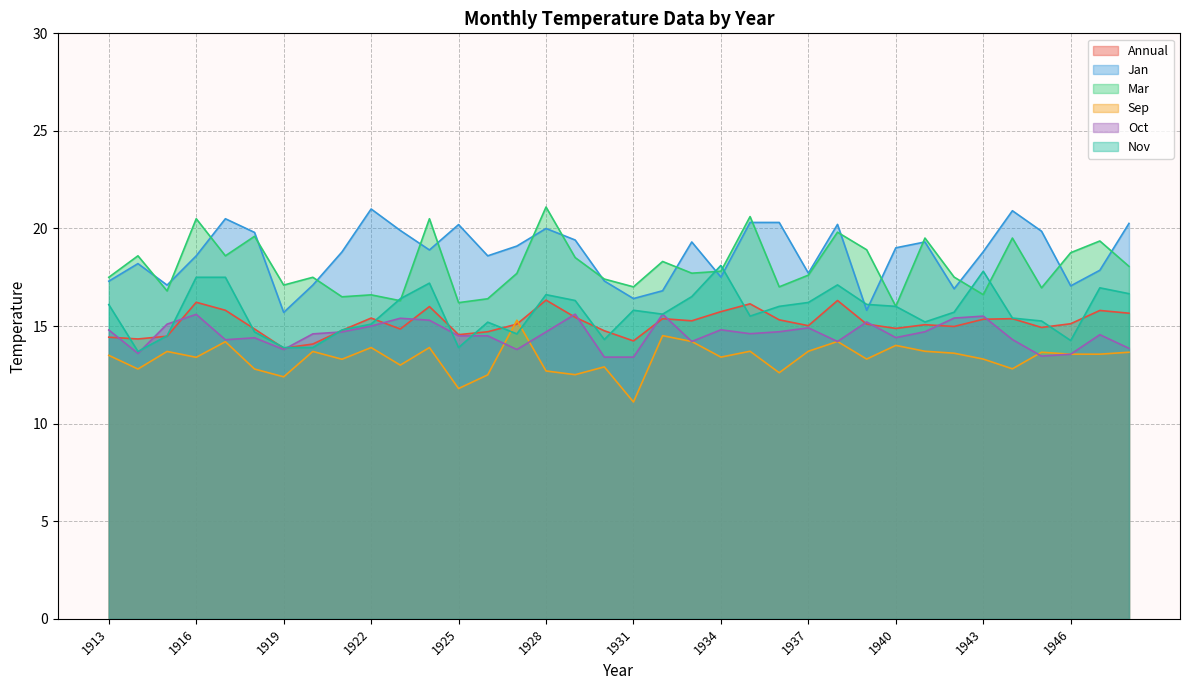

At 1922, list the series in order from smallest to largest.

Sep, Oct, Nov, Annual, Mar, Jan